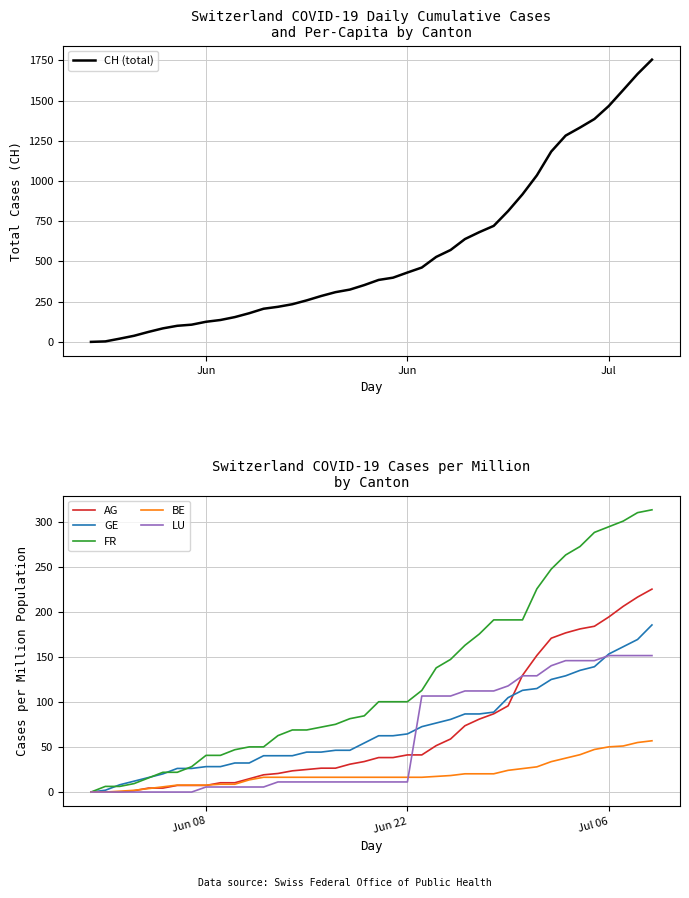

Rank the series by their maximum value, from highest to lowest.

CH (total), FR, AG, GE, LU, BE